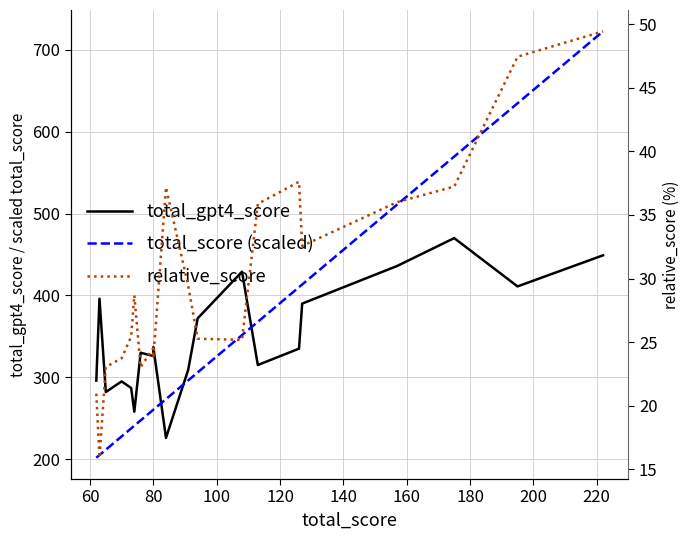

Does the chart display data point markers on the line(s)?

No